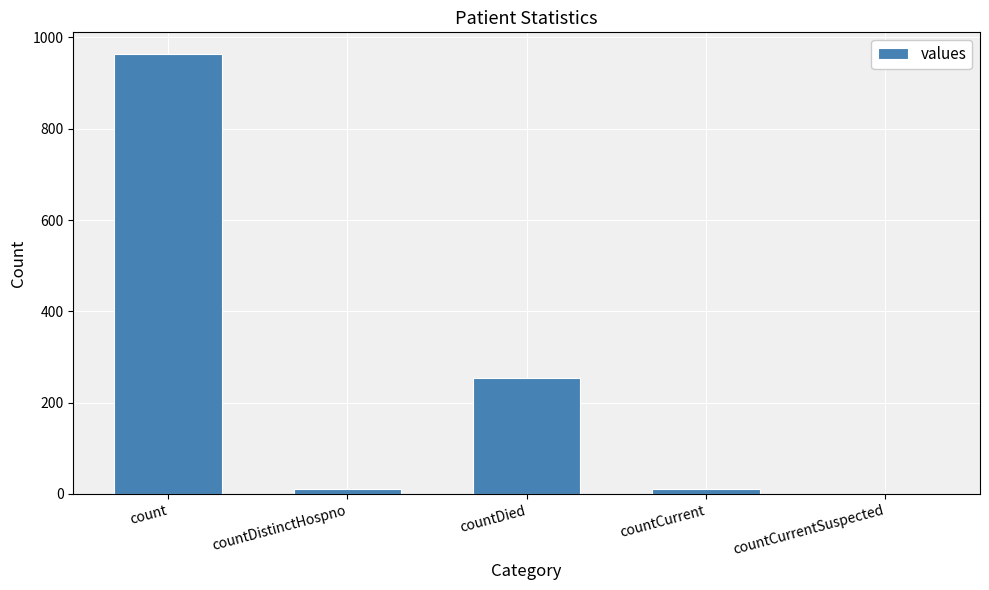

How many categories are shown in the chart?

5